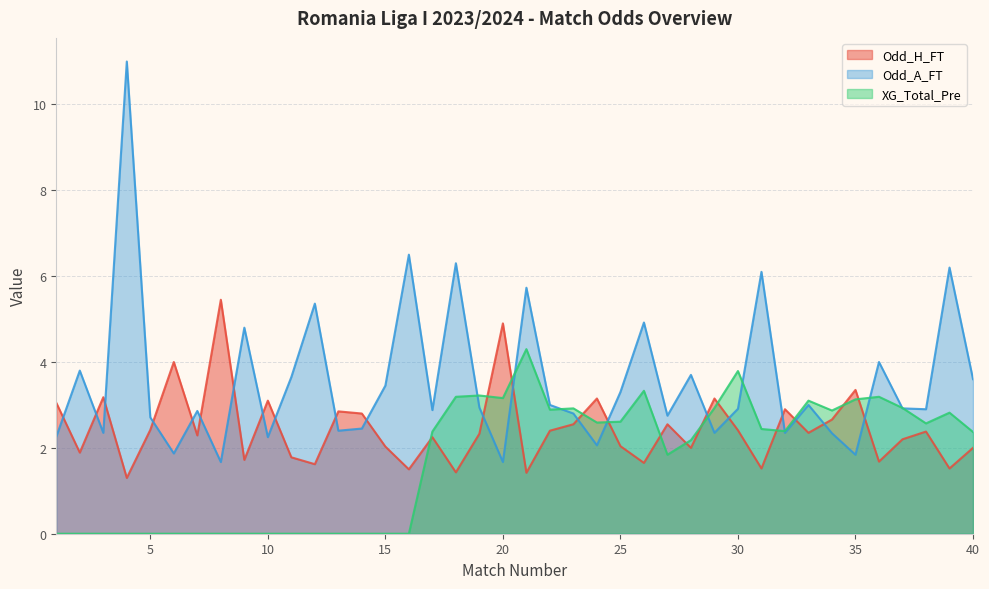

Where does the Odd_A_FT series first go above 2?

1